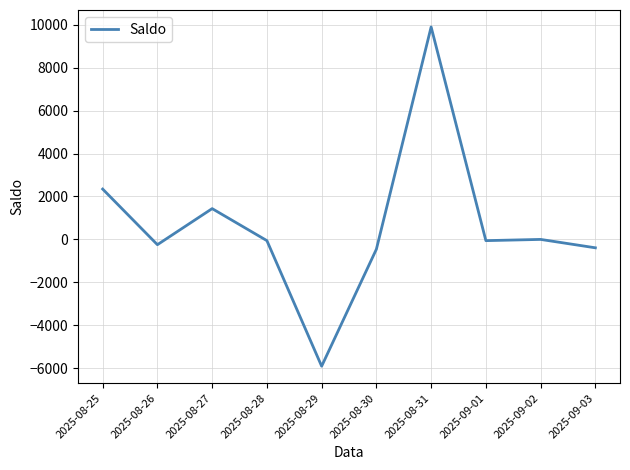

What is the minimum value shown in the chart?

-5907.2